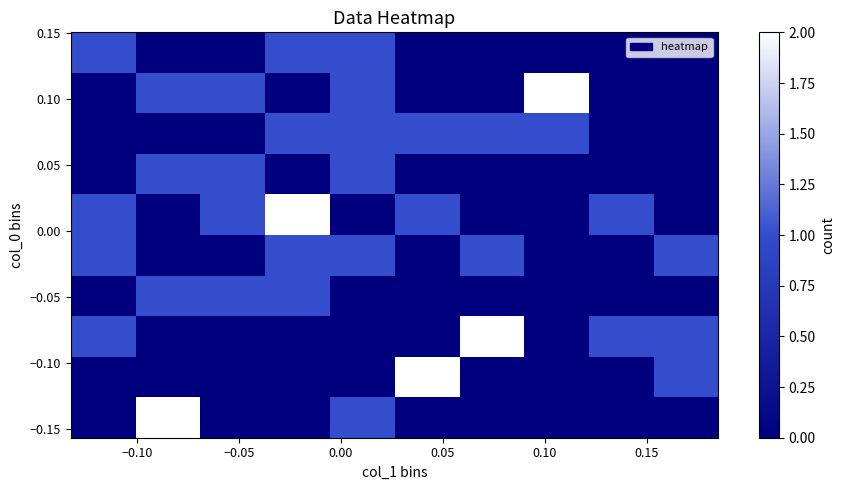

How many series are shown in this chart?

10